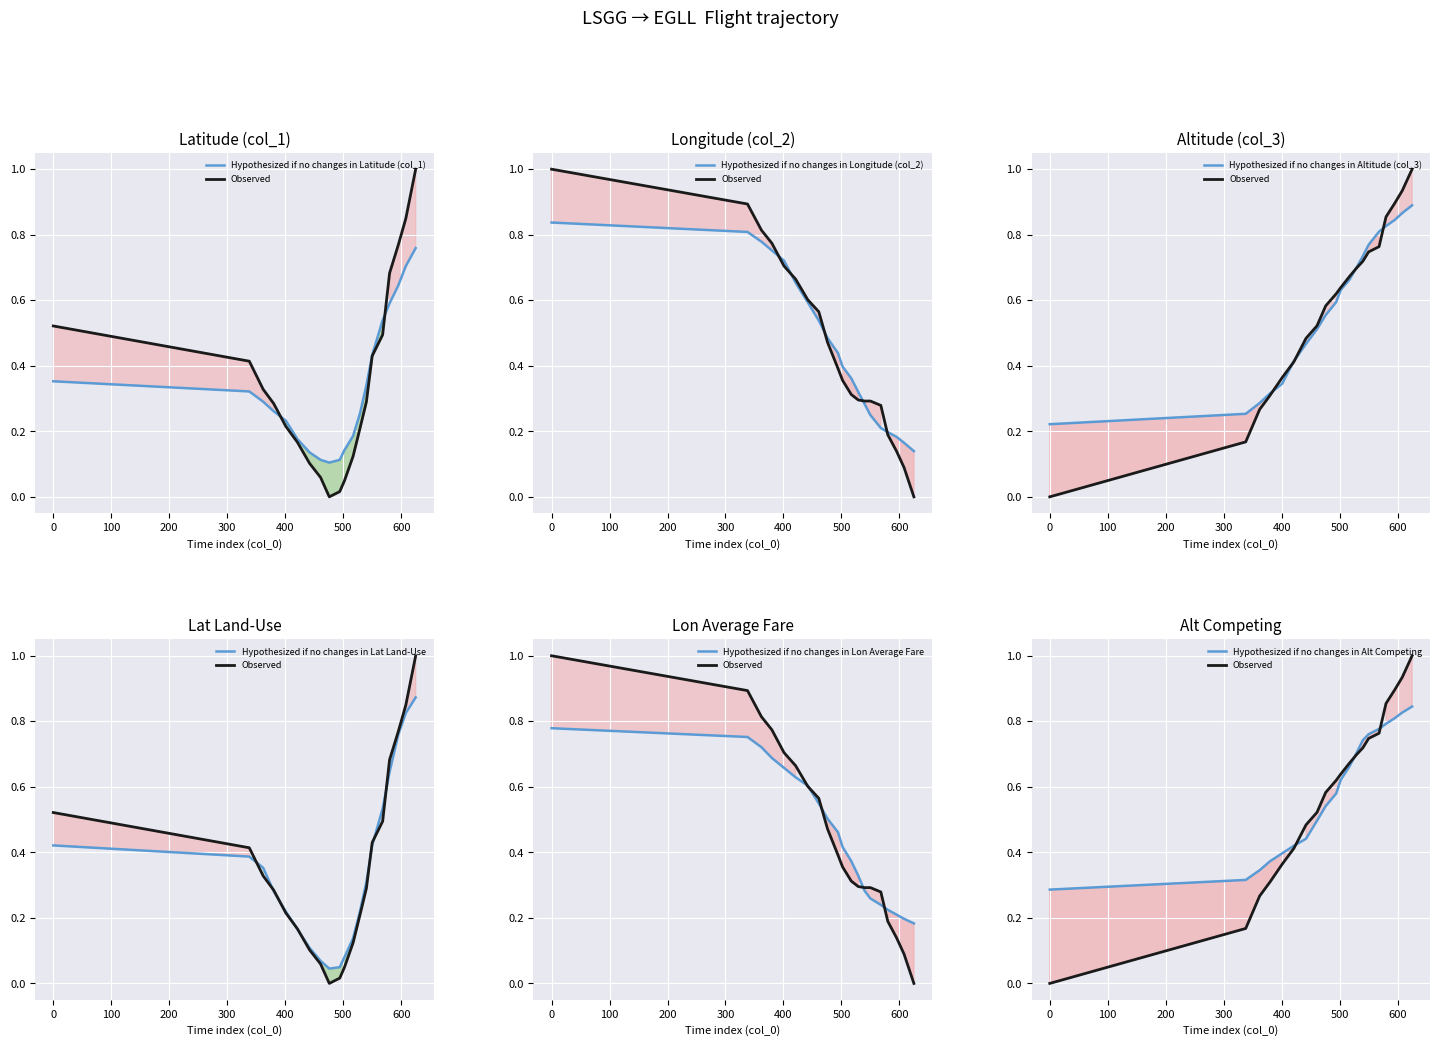

The col_2 series shows 0.5 at 9. True or false?

False